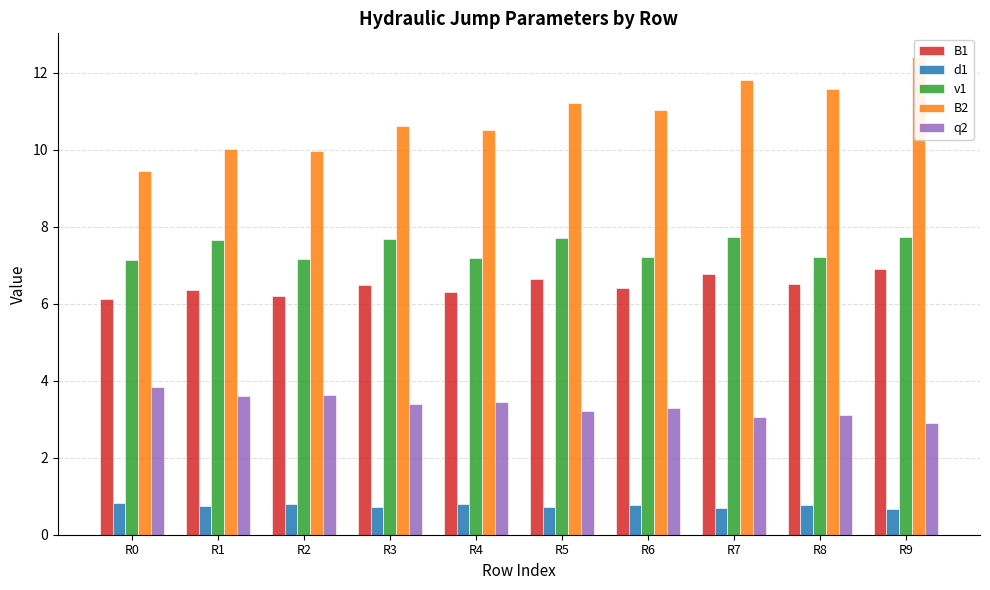

Reading left to right, list all the values displayed in this chart.

B1: 6.1	6.4	6.2	6.5	6.3	6.6	6.4	6.8	6.5	6.9
d1: 0.8	0.7	0.8	0.7	0.8	0.7	0.8	0.7	0.8	0.7
v1: 7.1	7.7	7.2	7.7	7.2	7.7	7.2	7.7	7.2	7.7
B2: 9.4	10.0	10.0	10.6	10.5	11.2	11.0	11.8	11.6	12.4
q2: 3.8	3.6	3.6	3.4	3.4	3.2	3.3	3.1	3.1	2.9